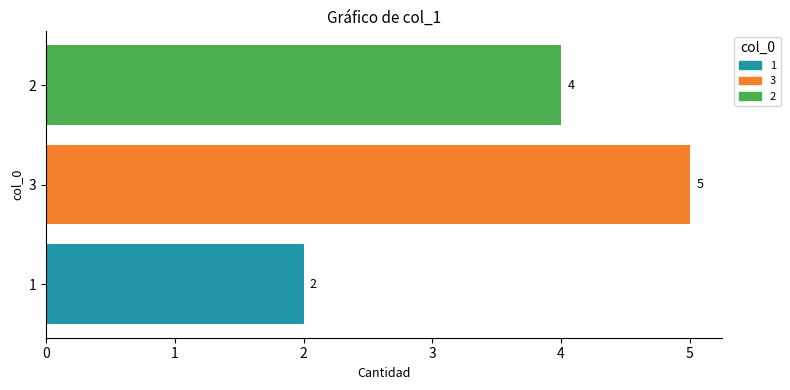

Rank the categories by value from highest to lowest.

3, 2, 1